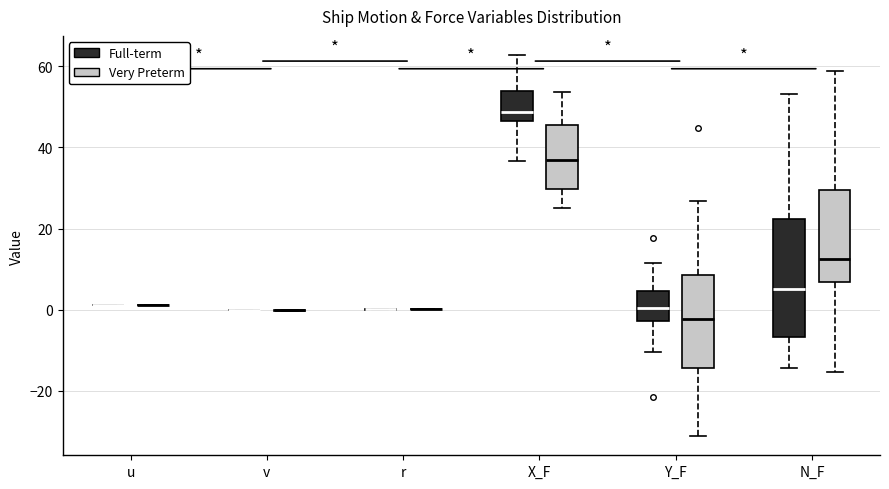

Where is the lower edge of the box for X_F (Full-term) on the y-axis? The values are not printed on the chart, so give them approximately, as read against the axis.

46